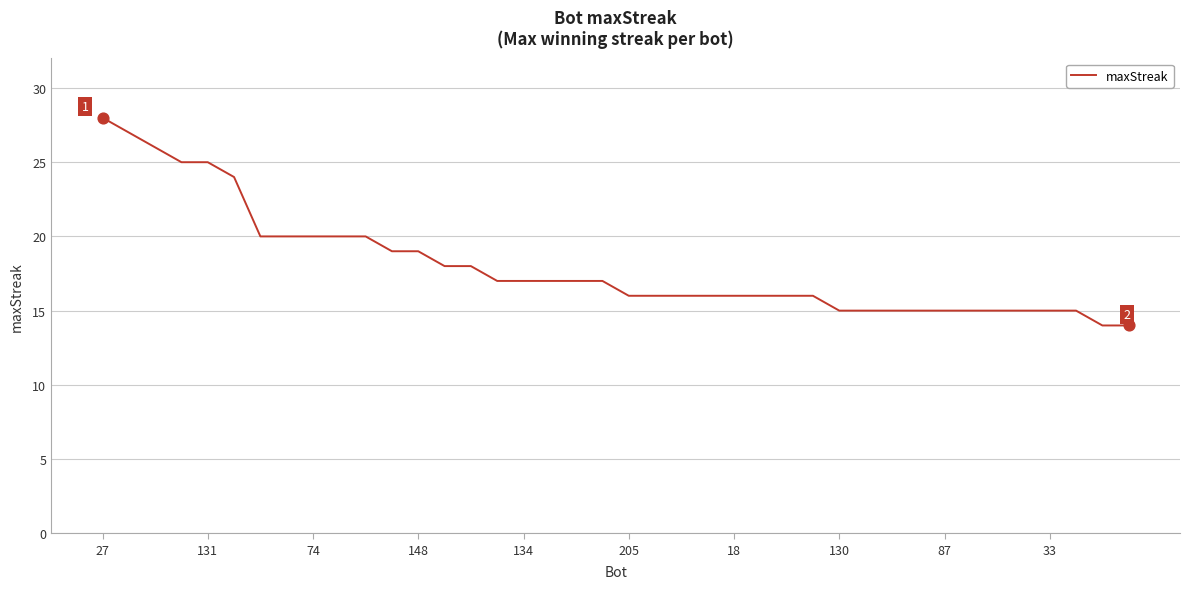

What is the greatest value displayed?

28